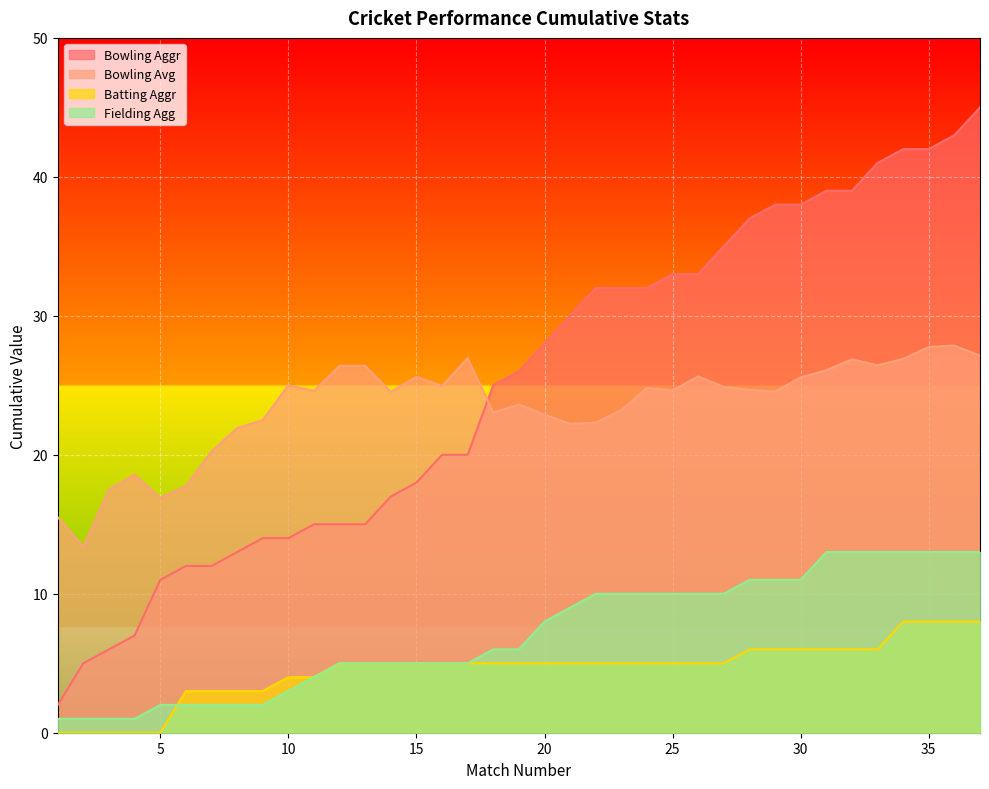

True or false: Bowling Avg and Fielding Agg cross at least once.

False